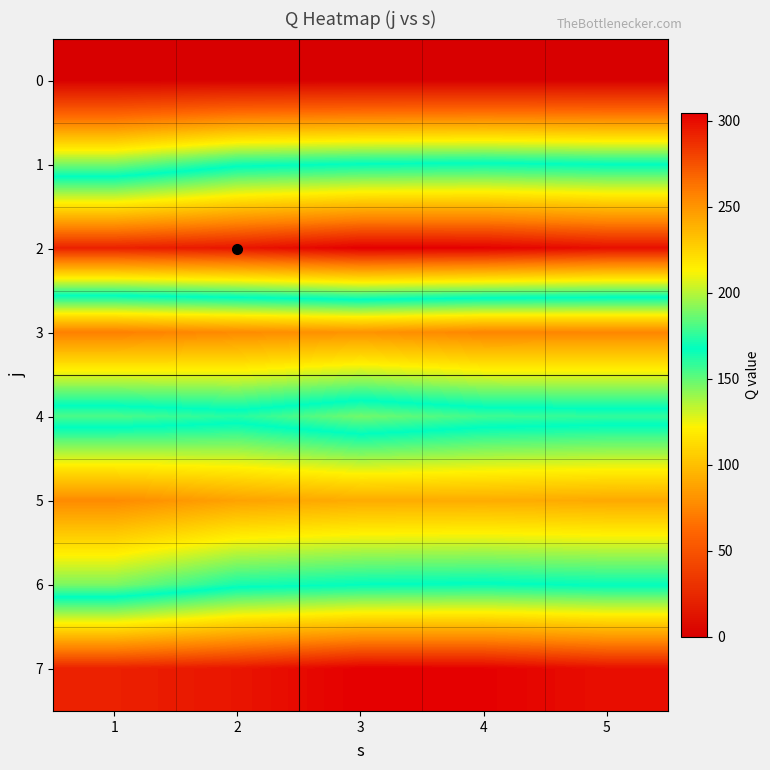

Which label corresponds to the largest value in the chart?

3